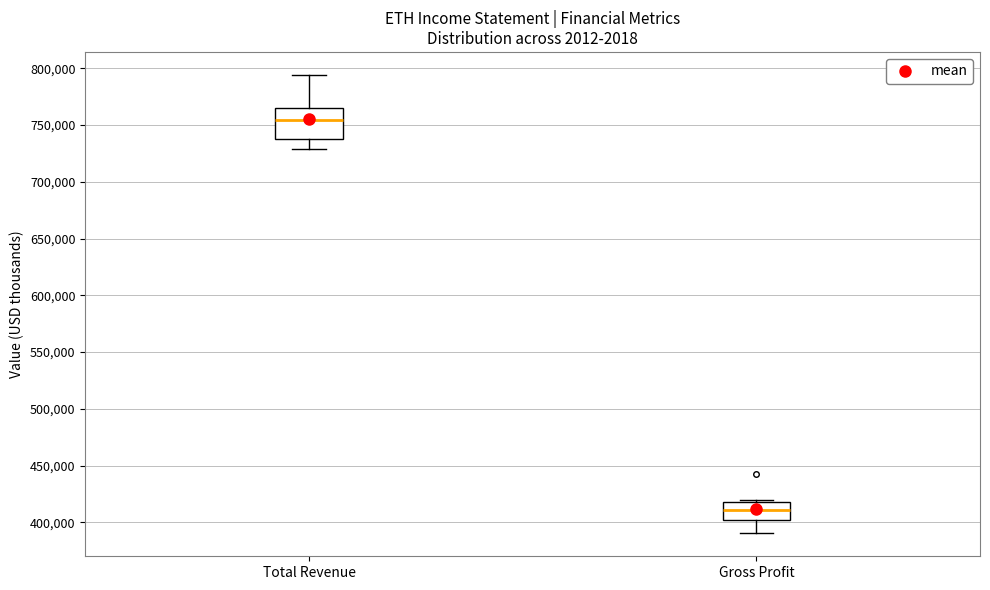

Reading left to right, read every box against the y-axis: the position of its median line, the range the box covers, and the ends of its whiskers. The values are not printed on the chart, so give them approximately, as read against the axis.

Total Revenue: median 755000, box 740000 to 765000, whiskers 730000 to 795000
Gross Profit: median 410000, box 400000 to 420000, whiskers 390000 to 420000 (just above the box's upper edge)